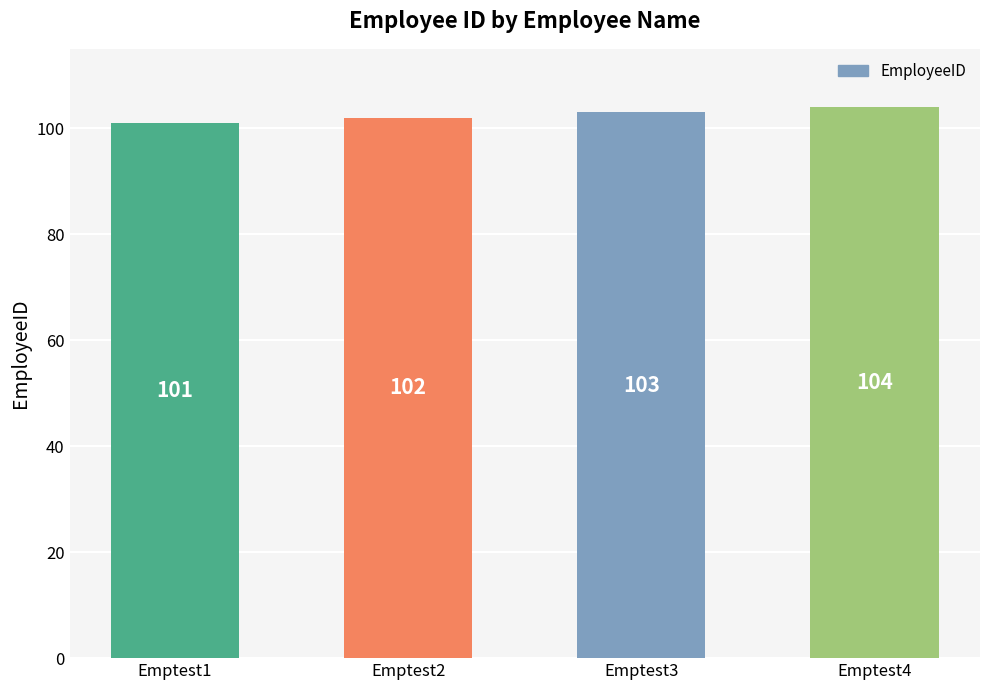

The chart shows a value of 103 at Emptest3. True or false?

True